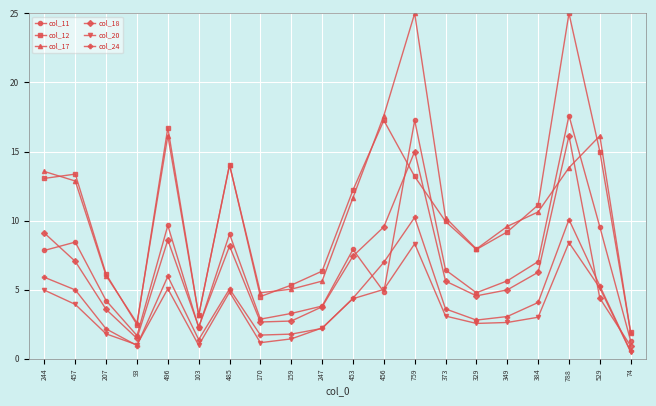

What is the value of the col_11 point at the 2nd from the left?

8.4